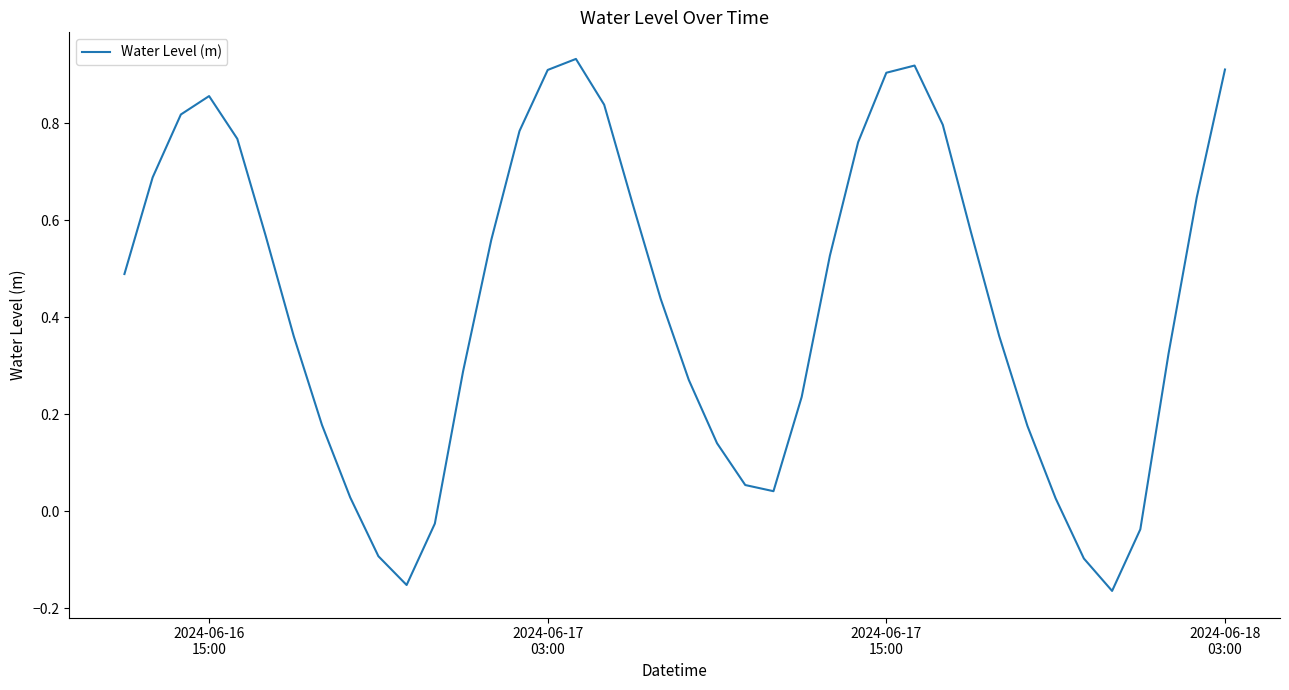

Does the chart have visible grid lines?

No